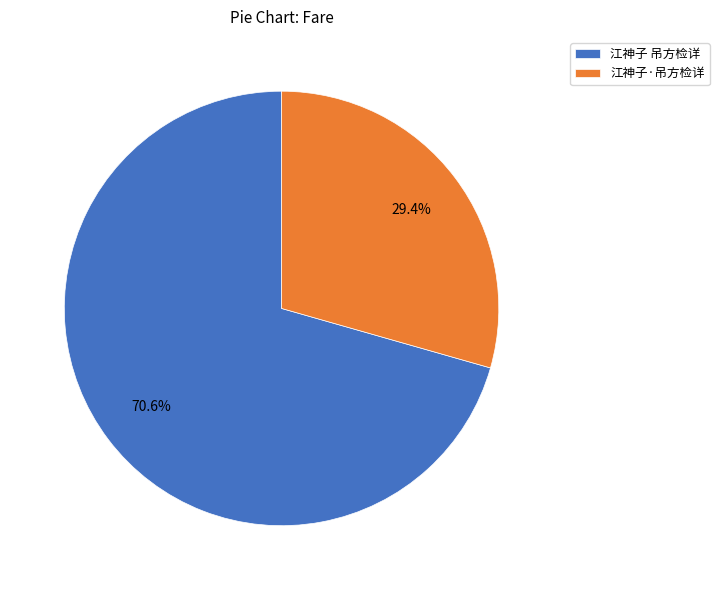

Is it true that 江神子 吊方检详 is 71% of the pie?

True